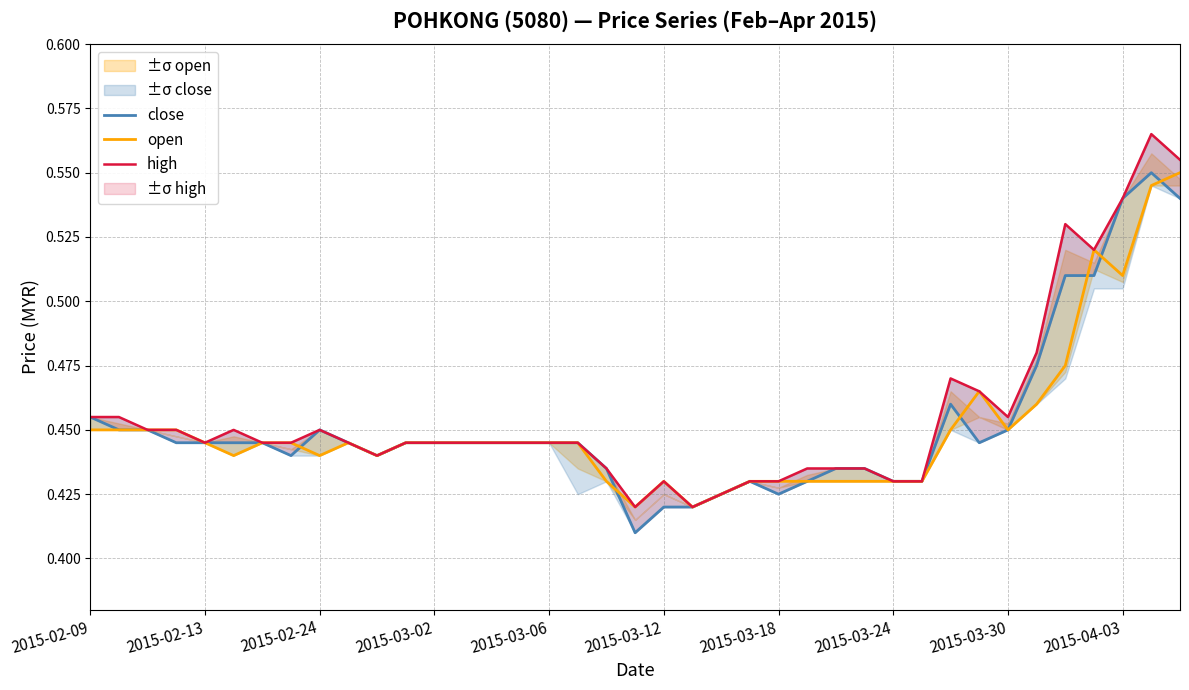

List the series in order of their overall mean, highest first.

high, close, open